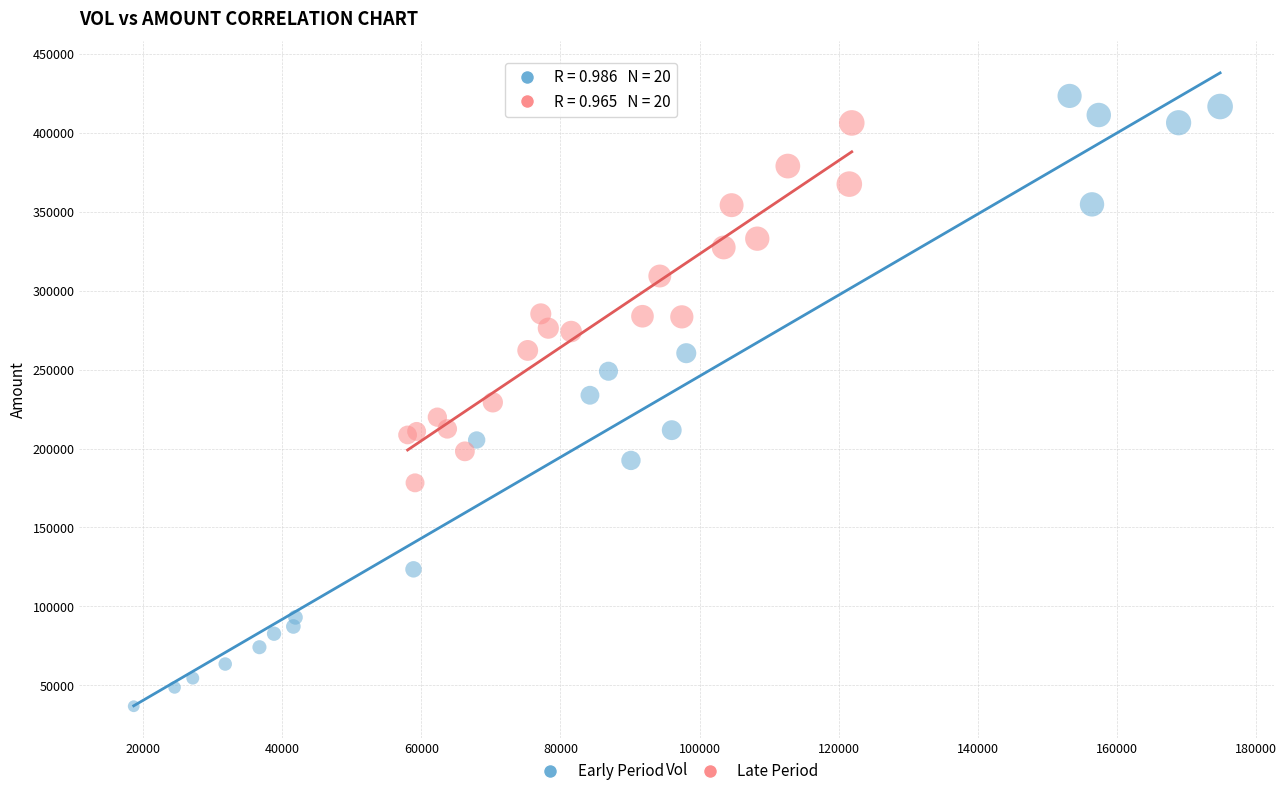

Which series reaches the maximum Y coordinate?

Early Period